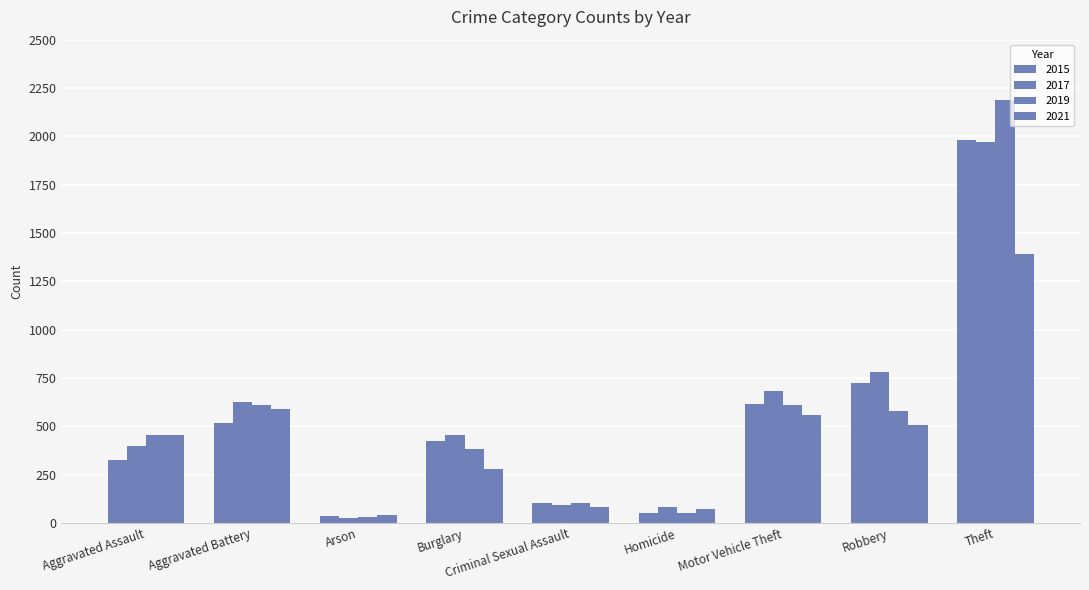

Which has a higher value, Motor Vehicle Theft or Arson?

Motor Vehicle Theft